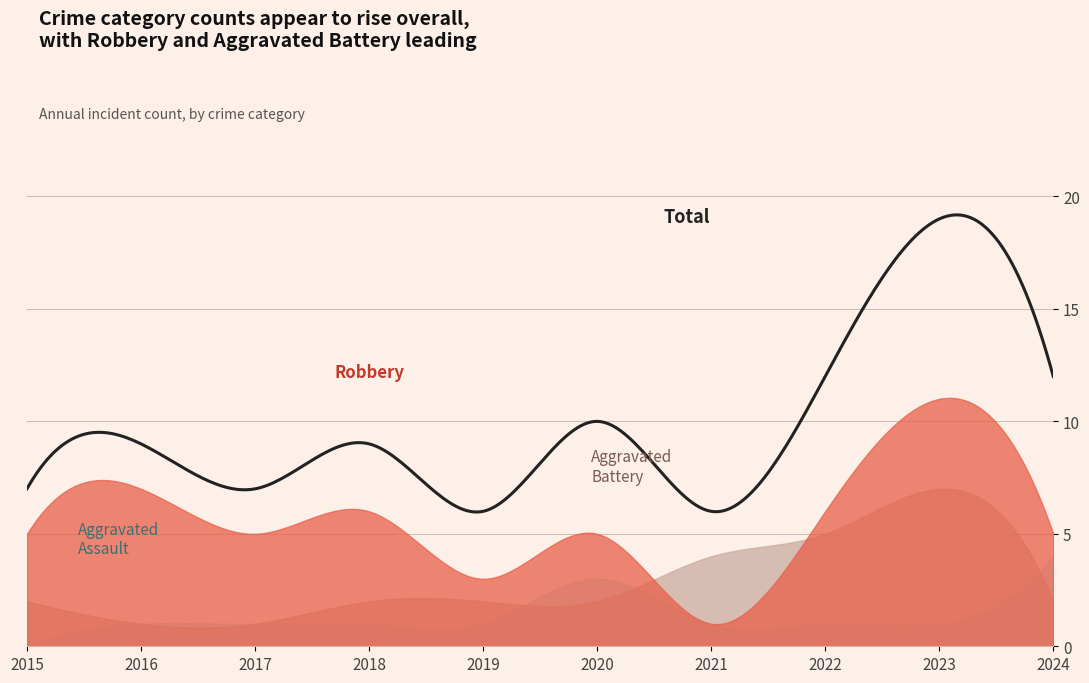

Which series changed the most between 2017 and 2024?

Total